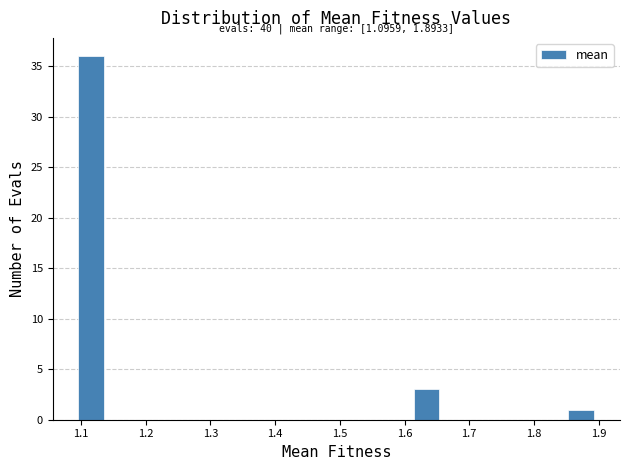

Read against the x-axis, roughly where is the centre of the tallest bar?

1.12